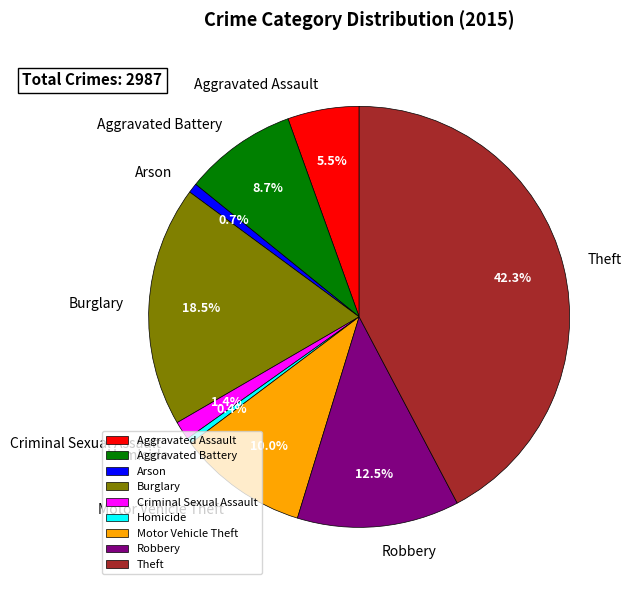

Which category has the biggest portion of the pie?

Theft